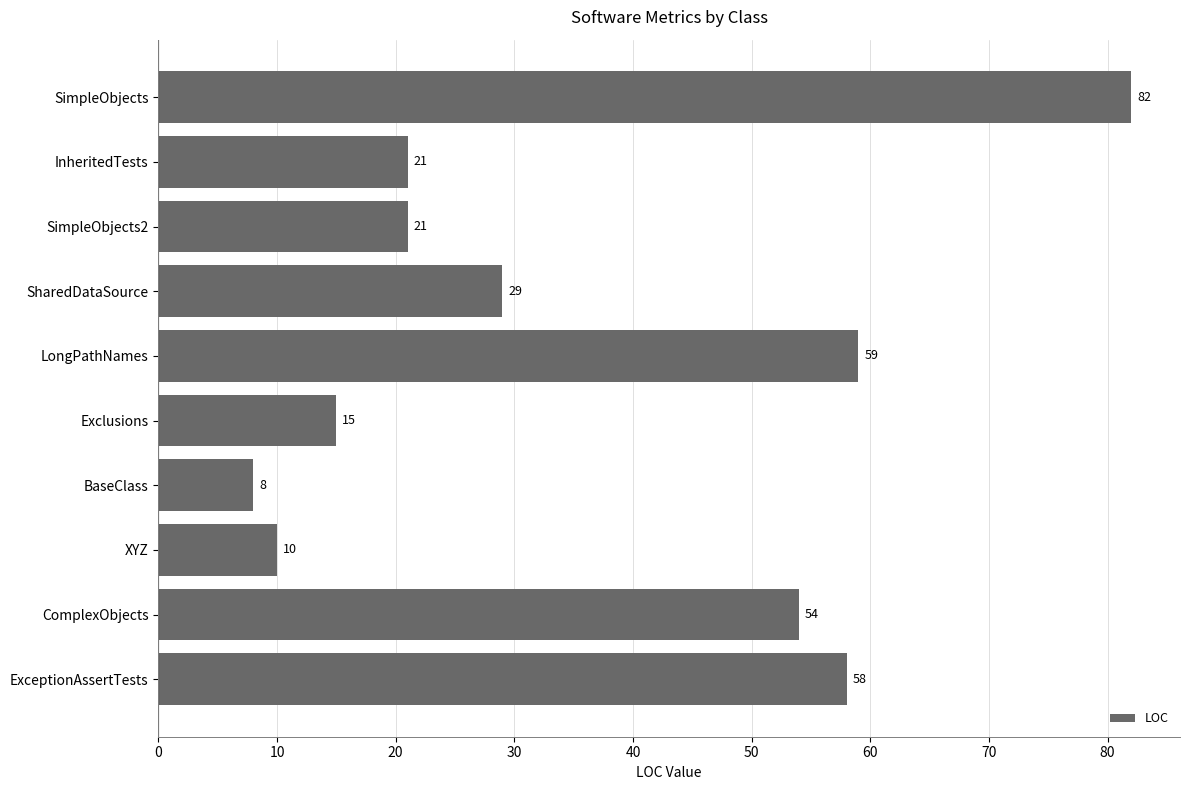

Is it true that the value at BaseClass is 8?

True